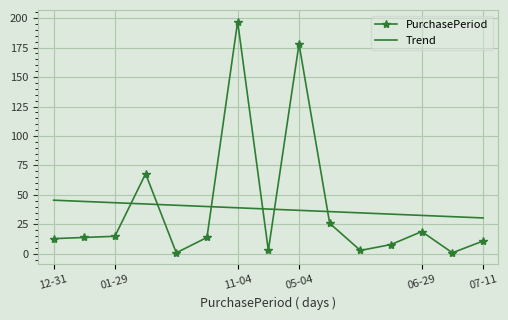

What is the difference between the maximum and minimum values in the PurchasePeriod series?

196.0